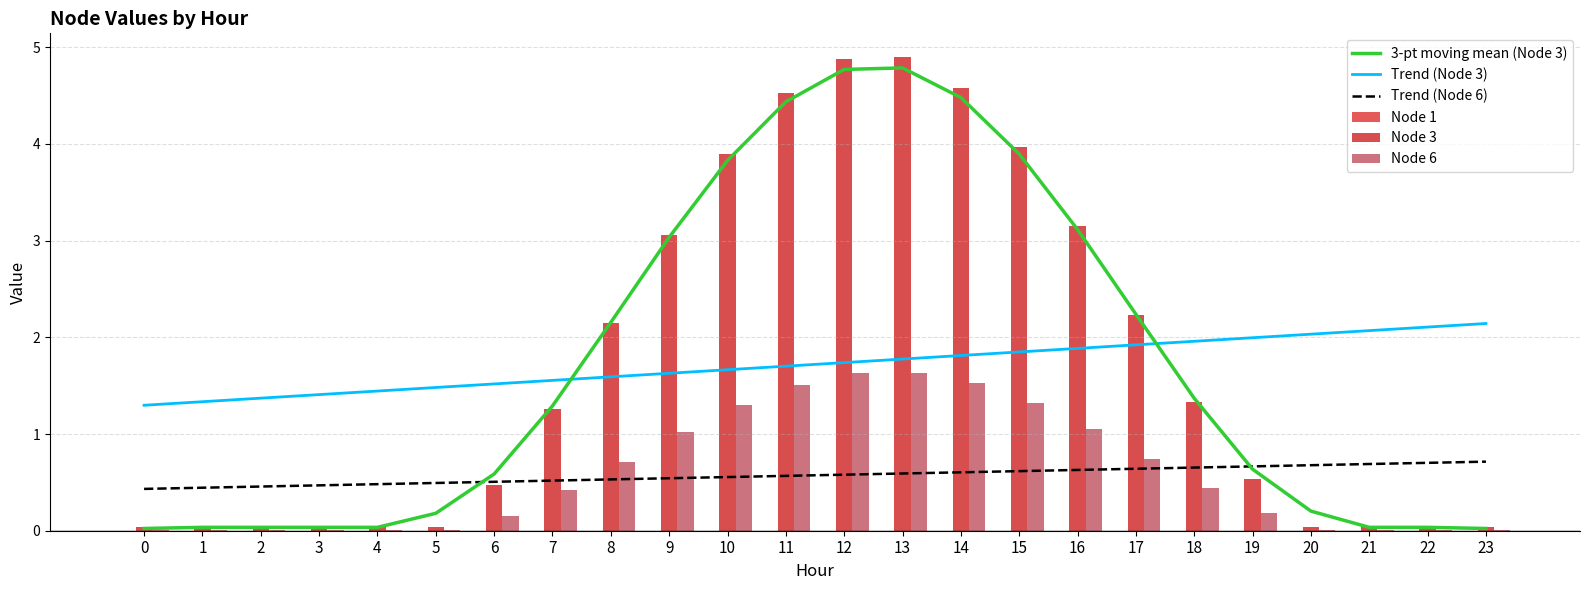

Which series has the largest total across all categories?

Trend (Node 3)